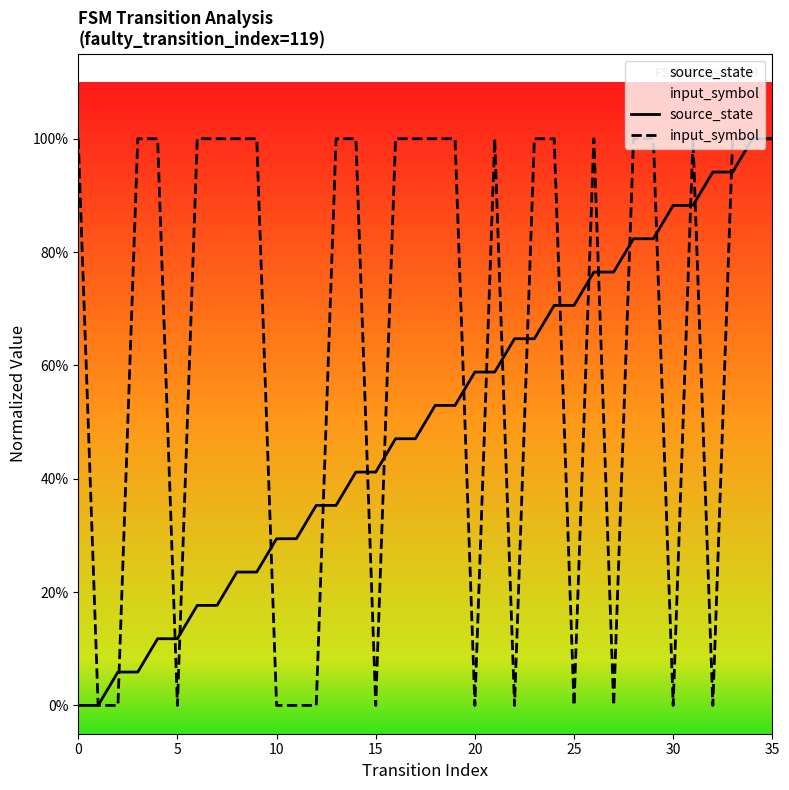

Rank the series by their average value, from lowest to highest.

source_state, input_symbol